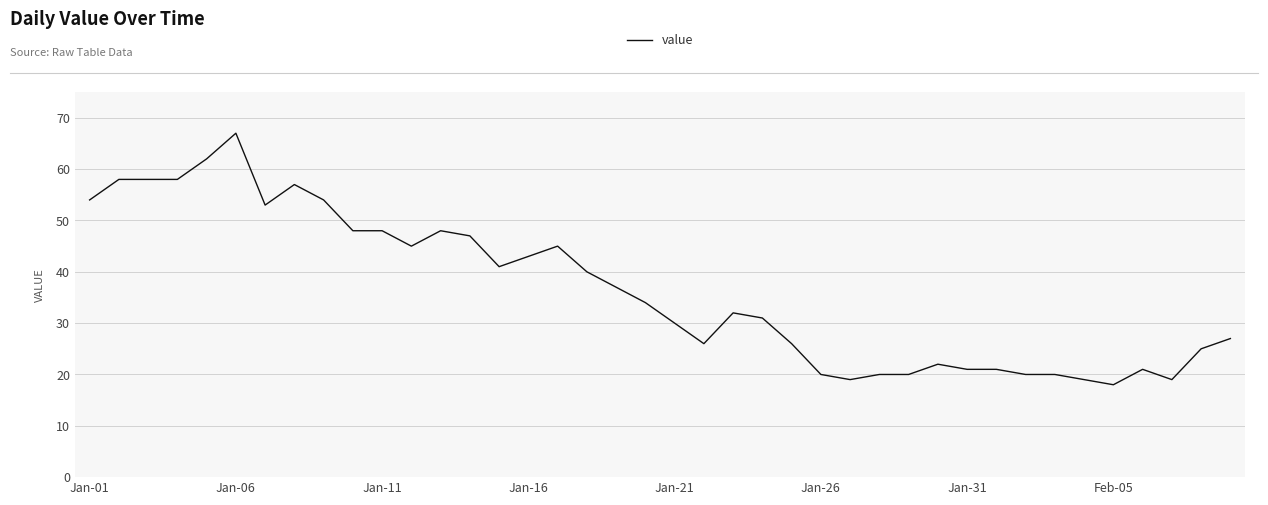

What is the greatest value displayed?

67